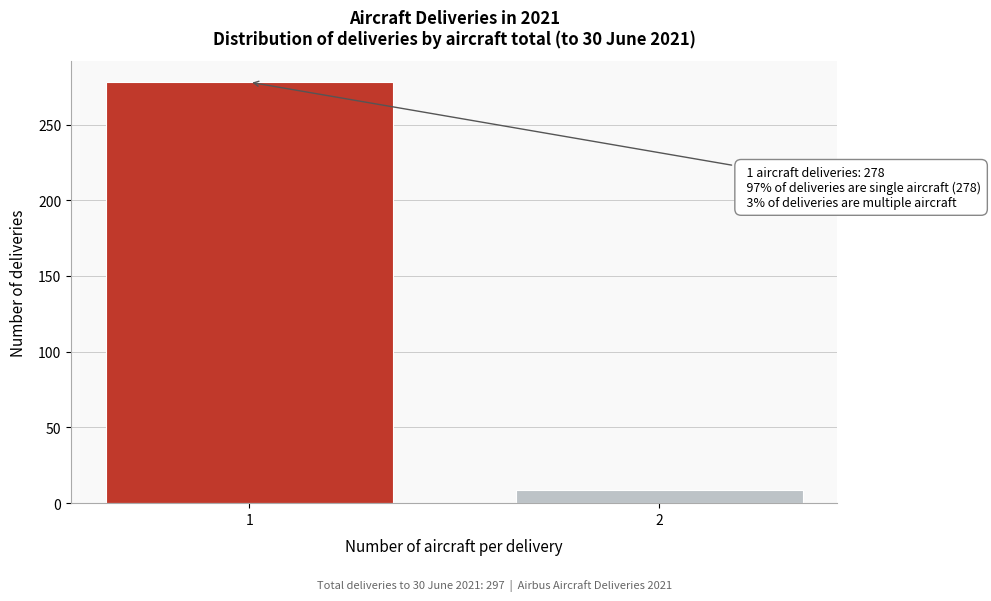

Reading left to right, list all the values displayed in this chart.

278	9